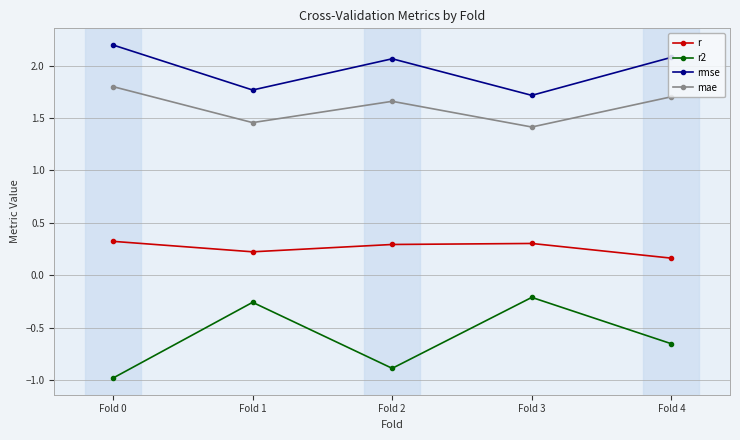

Which series has the largest total across all categories?

rmse